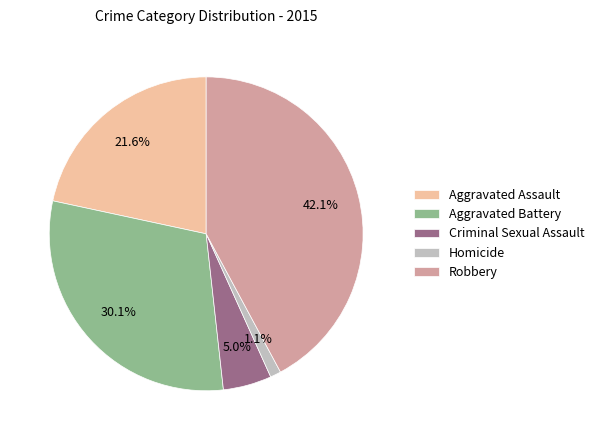

What portion of the pie excludes Criminal Sexual Assault?

95.0%